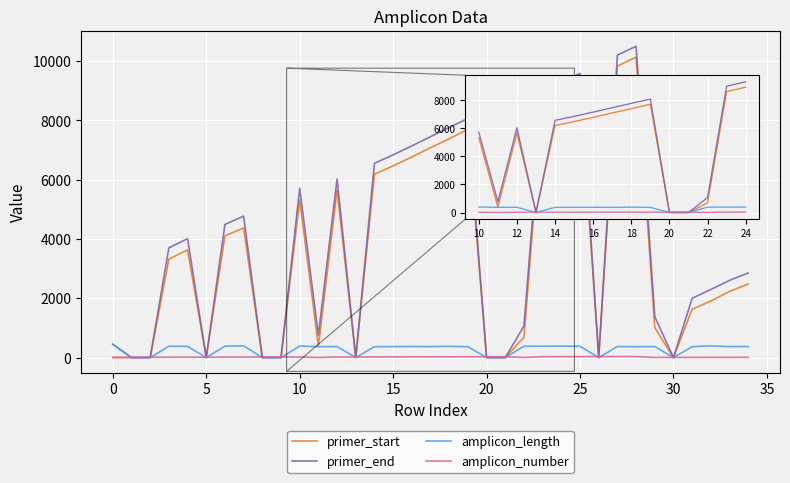

Which series has the largest range (max minus min)?

primer_end